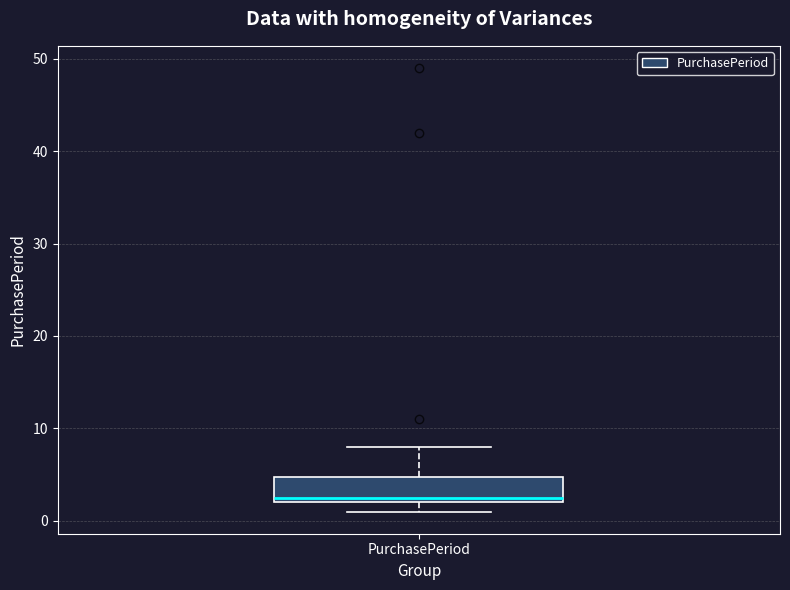

Transcribe this box plot: give where the median line is, the range the box spans, and where the two whiskers end, as read against the y-axis. The values are not printed on the chart, so give them approximately, as read against the axis.

median 3, box 2 to 5, whiskers 1 to 8